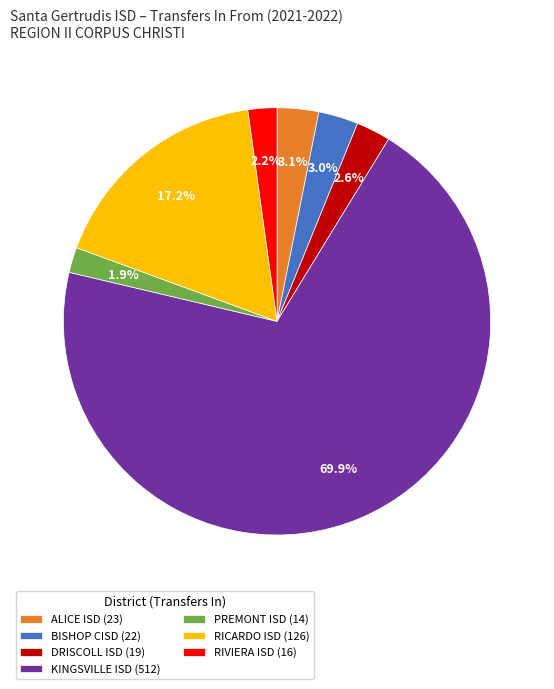

Between ALICE ISD (23) and KINGSVILLE ISD (512), which is larger?

KINGSVILLE ISD (512)